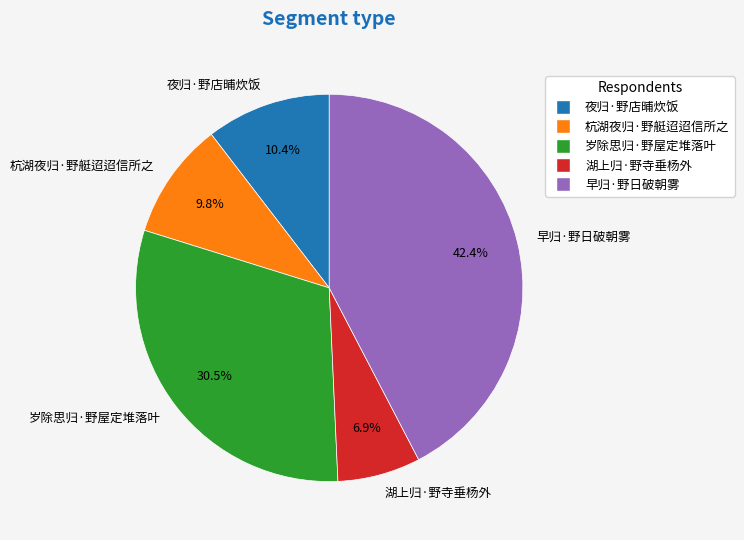

The 早归·野日破朝雾 slice represents 33% of the pie. True or false?

False